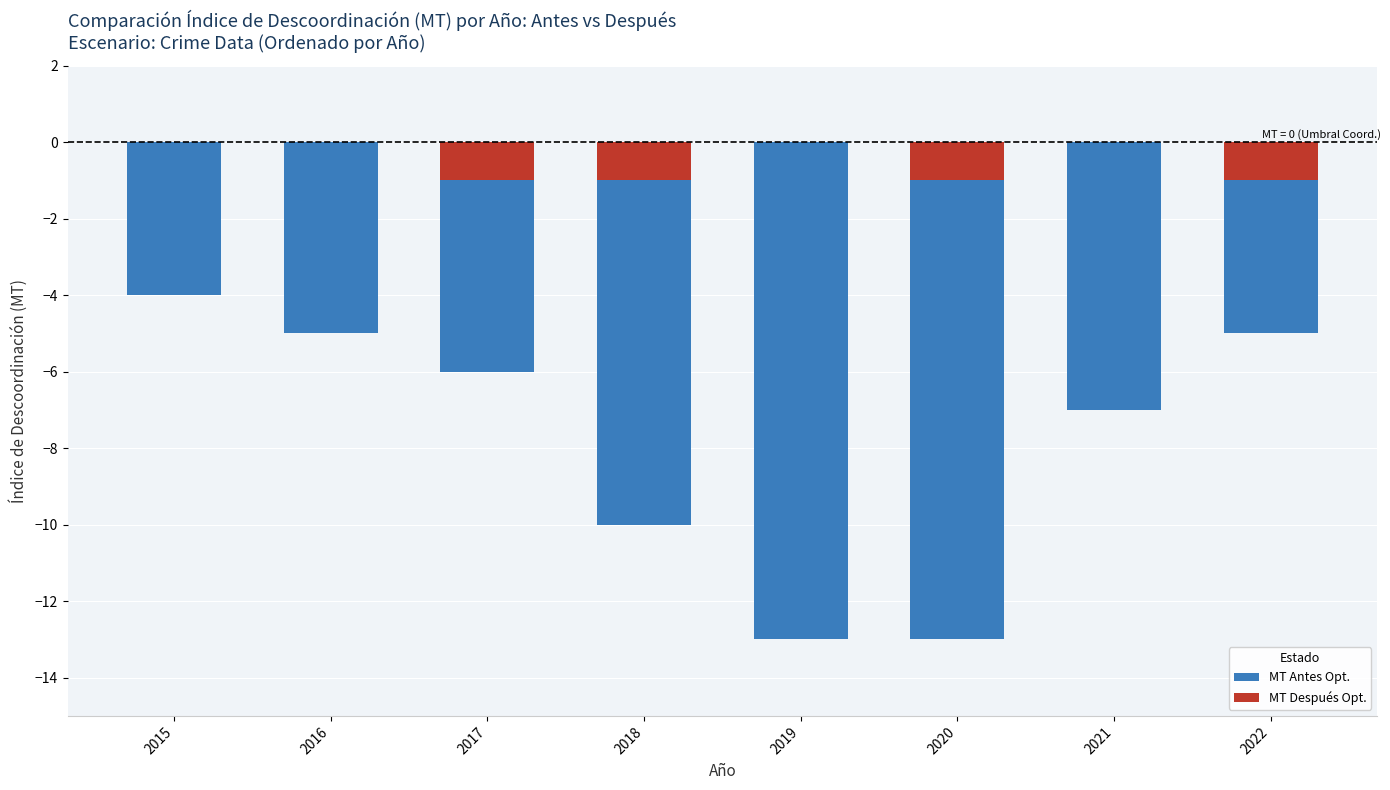

Rank the categories by value from lowest to highest.

2019, 2020, 2018, 2021, 2017, 2016, 2022, 2015